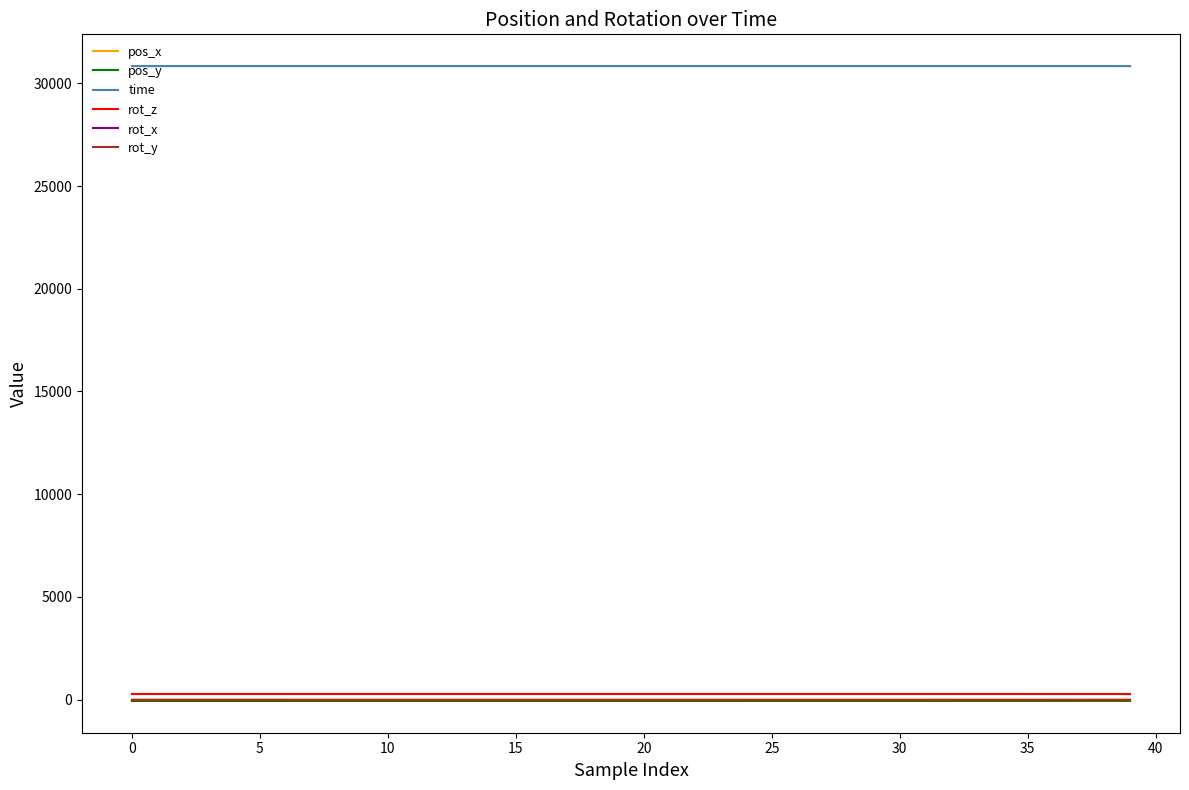

At how many categories does at least one series exceed 24605?

40